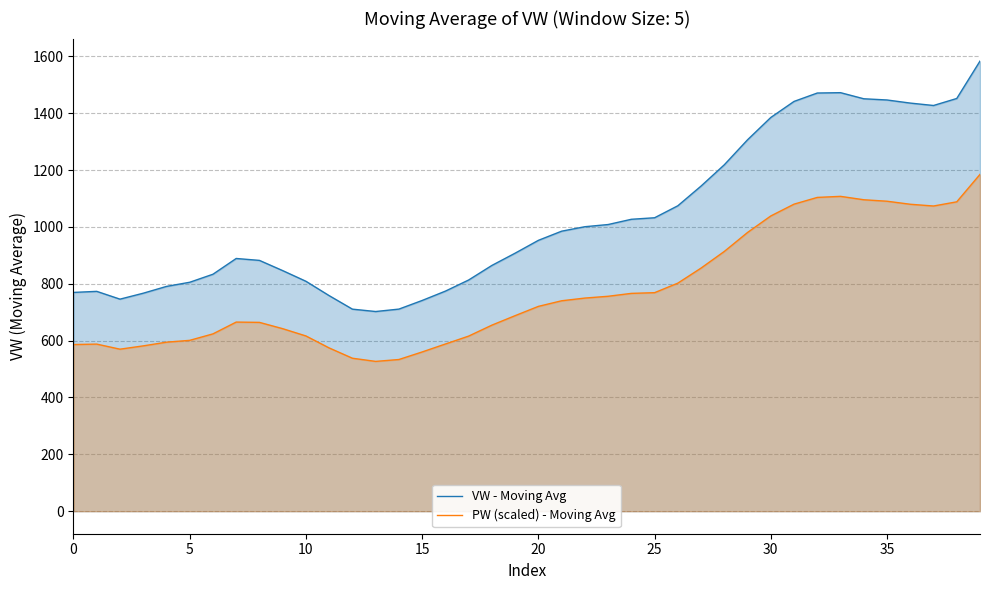

True or false: VW - Moving Avg and PW (scaled) - Moving Avg cross at least once.

False